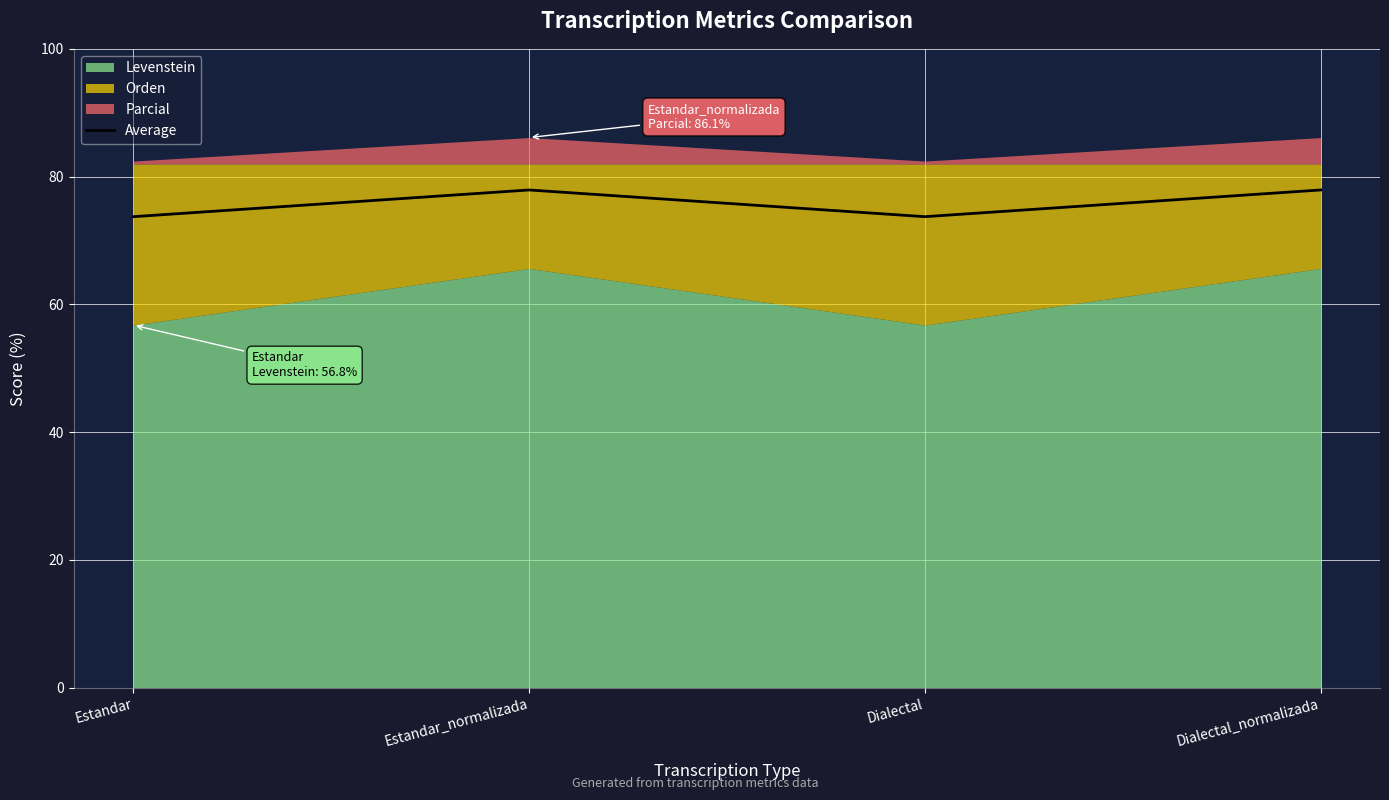

Reading left to right, transcribe all the data shown in this chart.

73.7	77.9	73.7	77.9